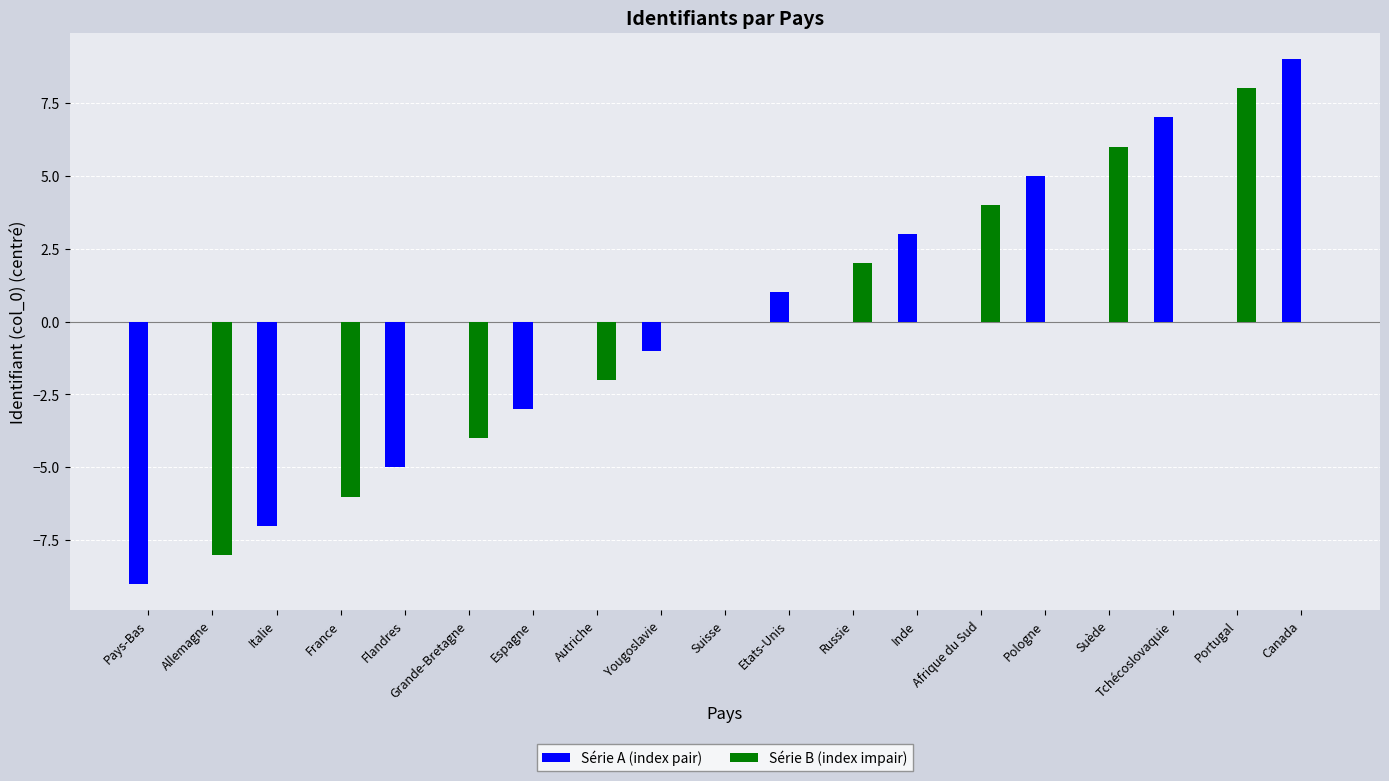

What is the sum of the Série A (index pair) values at France and Espagne?

-3